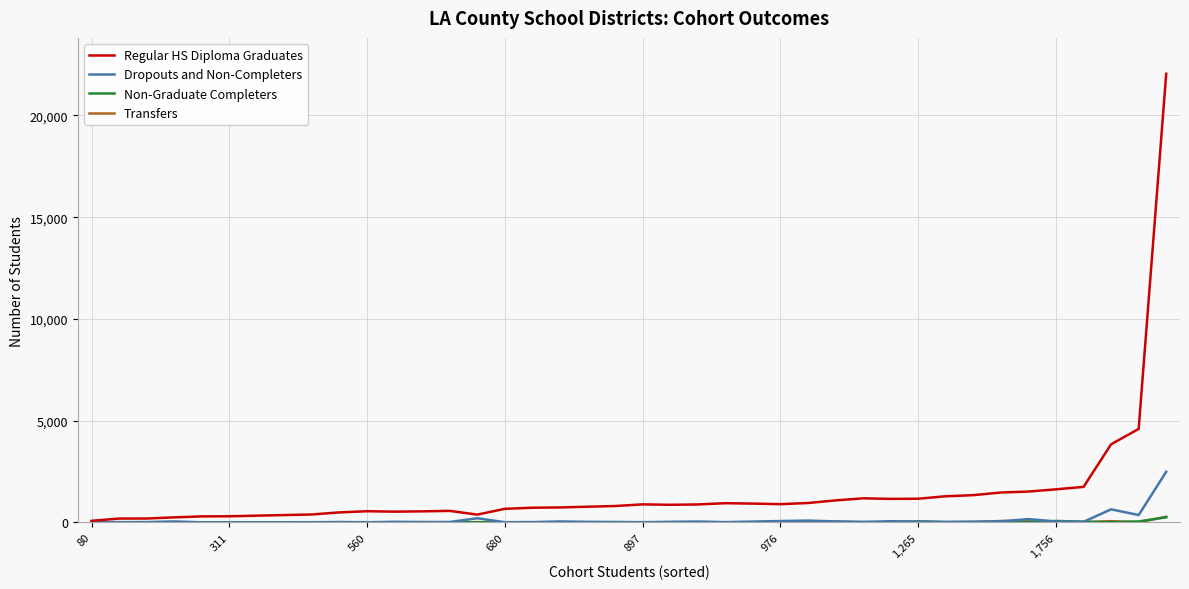

Is this an area chart (filled region under the line)?

No